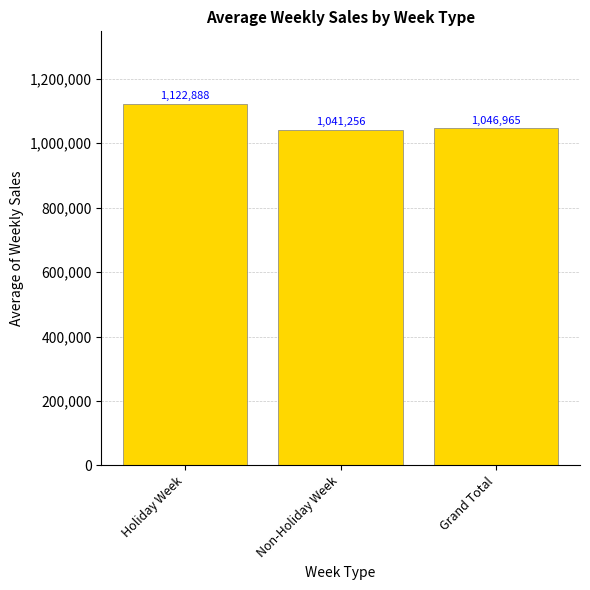

What position from the right is Holiday Week?

3